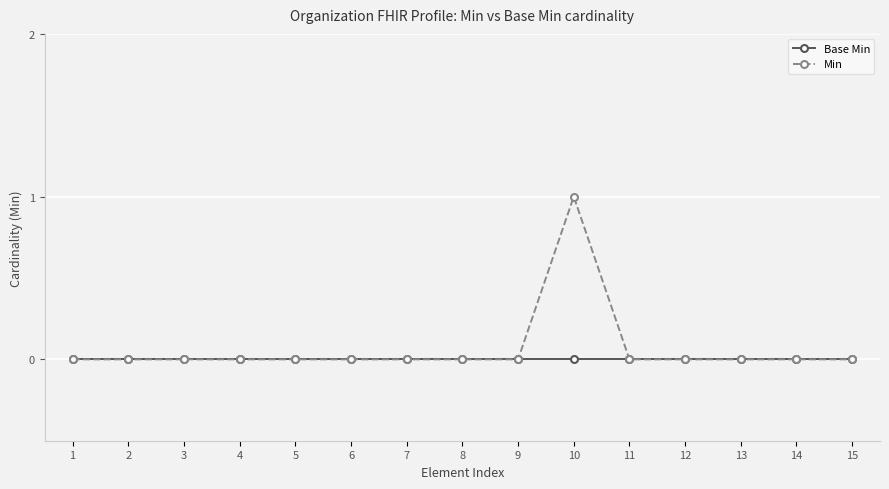

Count the number of categories in the chart.

15